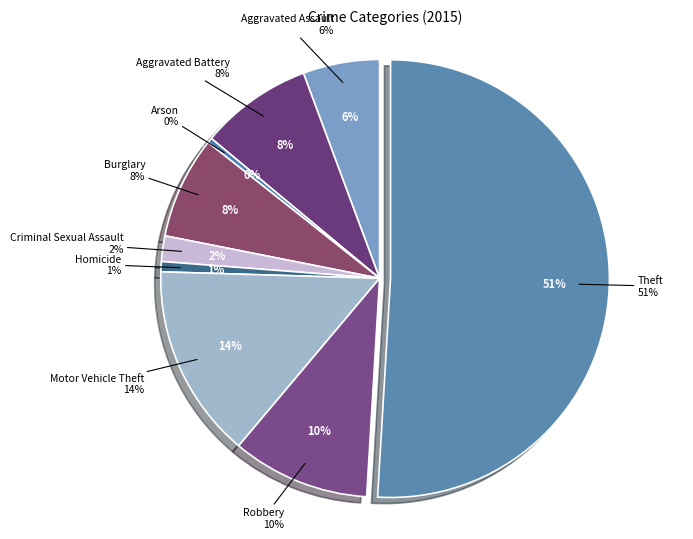

To the nearest percent, what is the combined percentage of Arson and Motor Vehicle Theft?

15%